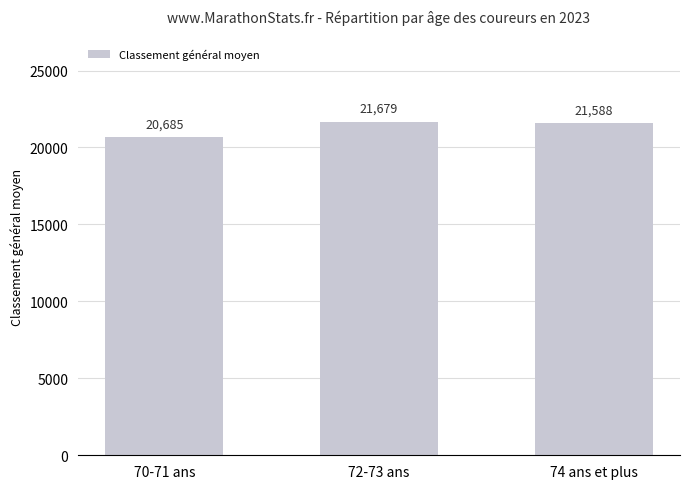

What is the sum of all values?

63952